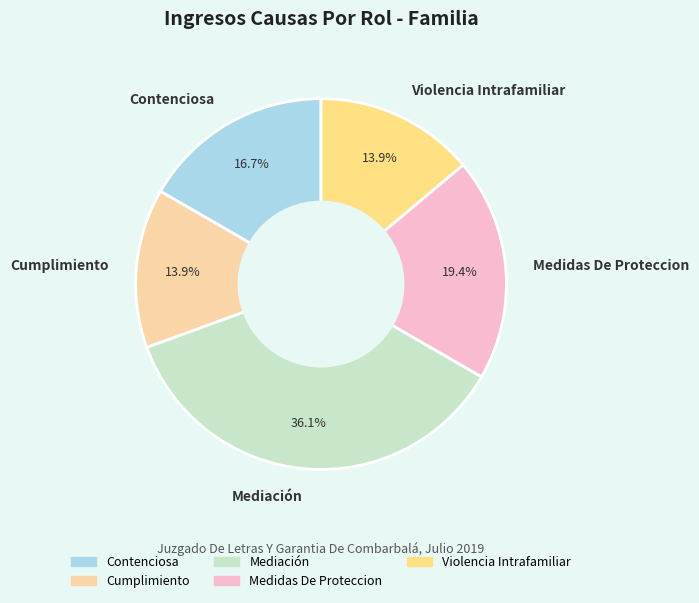

Is Cumplimiento the majority of the pie?

No